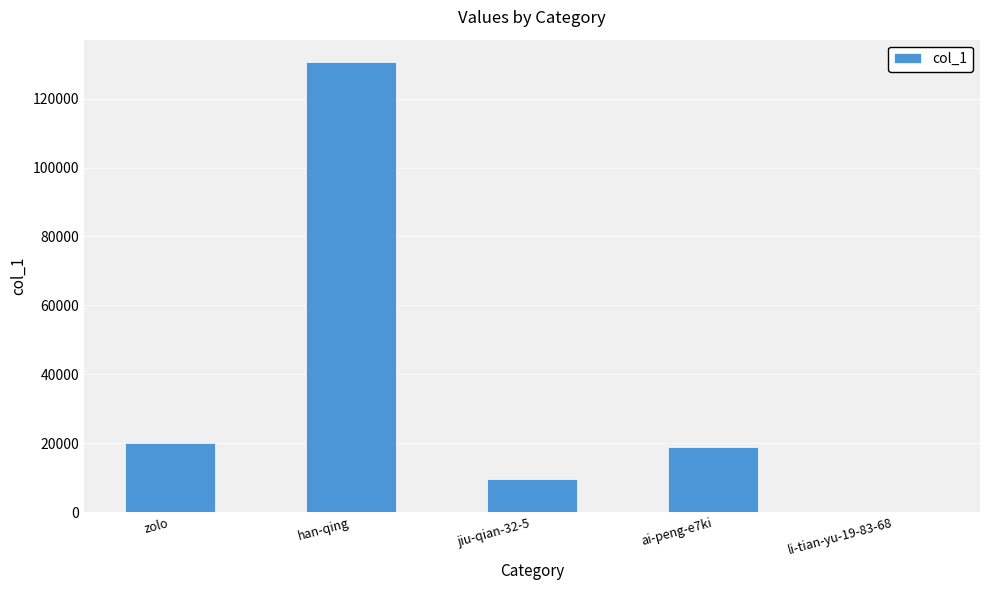

What is the greatest value displayed?

130562